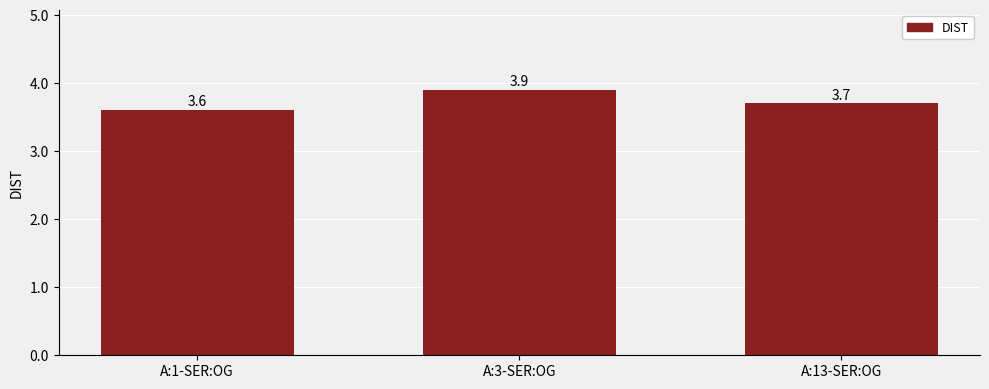

True or false: the data shows 6.2 at A:1-SER:OG.

False